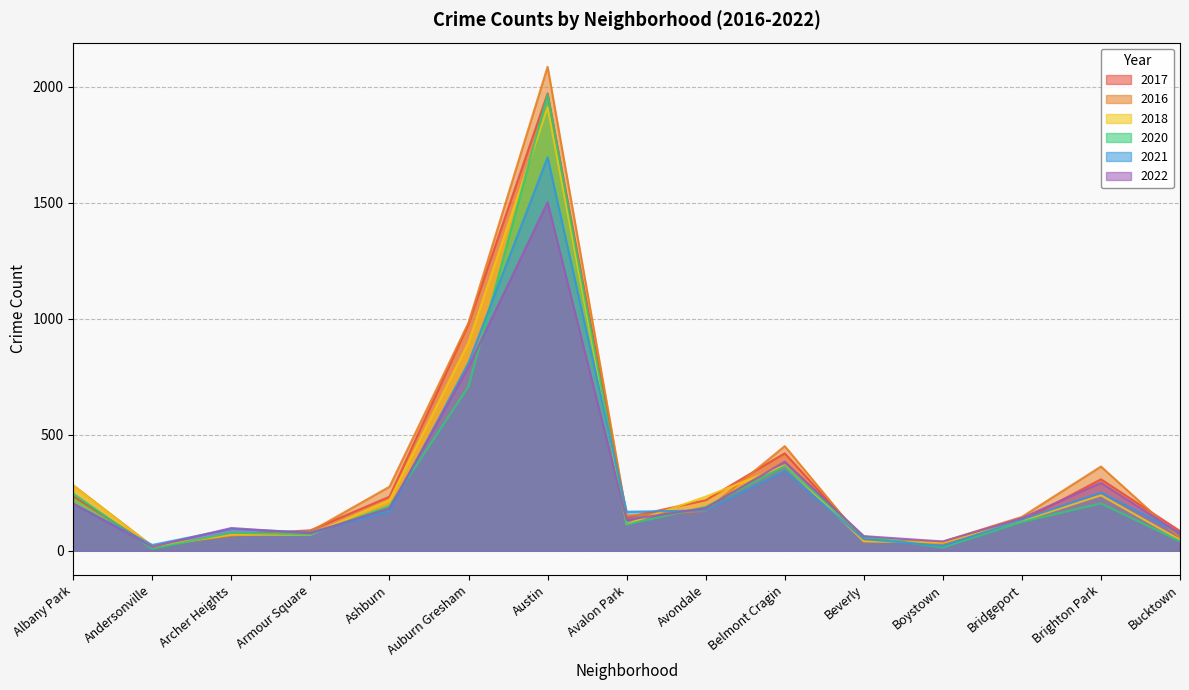

What is the difference between the maximum and minimum values in the 2017 series?

1954